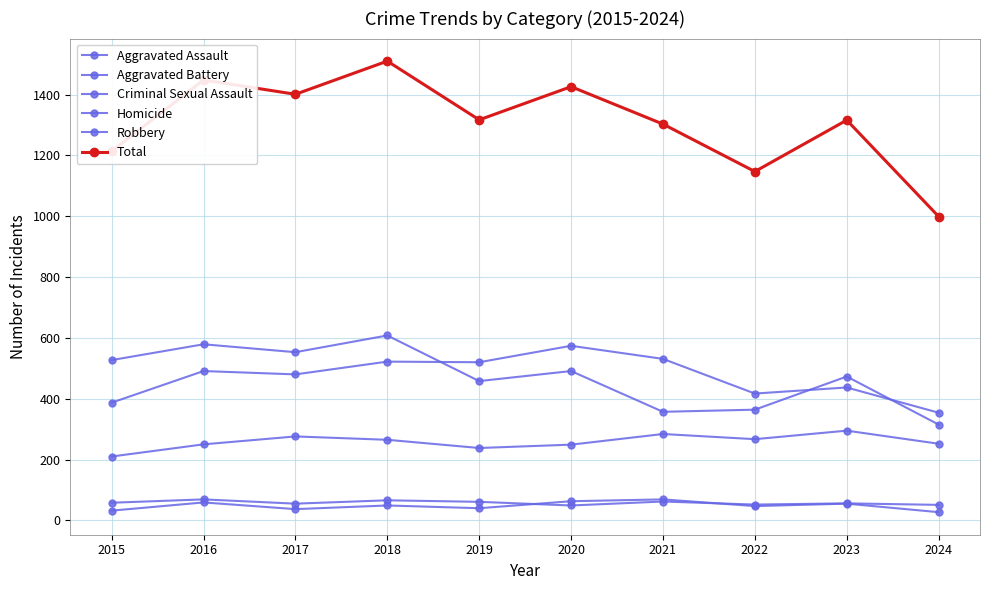

Is it true that Aggravated Battery equals 520 at 2019?

True